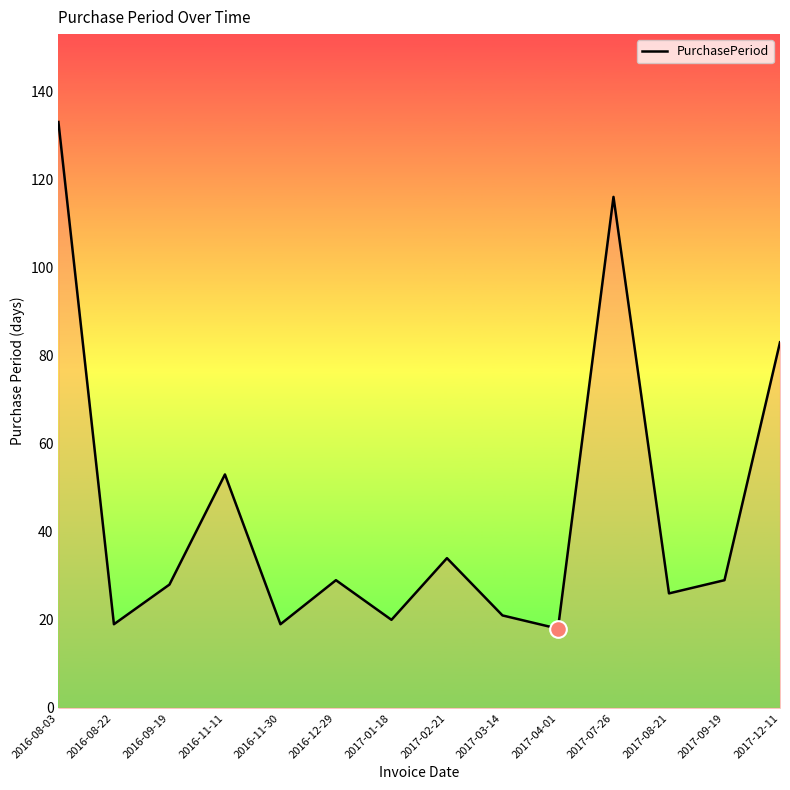

What is the greatest value displayed?

133